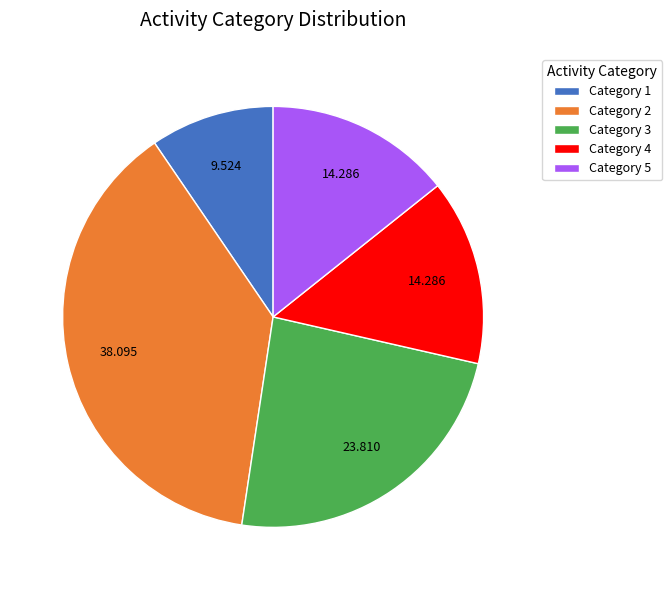

Do Category 4 and Category 1 together represent more than half of the pie?

No